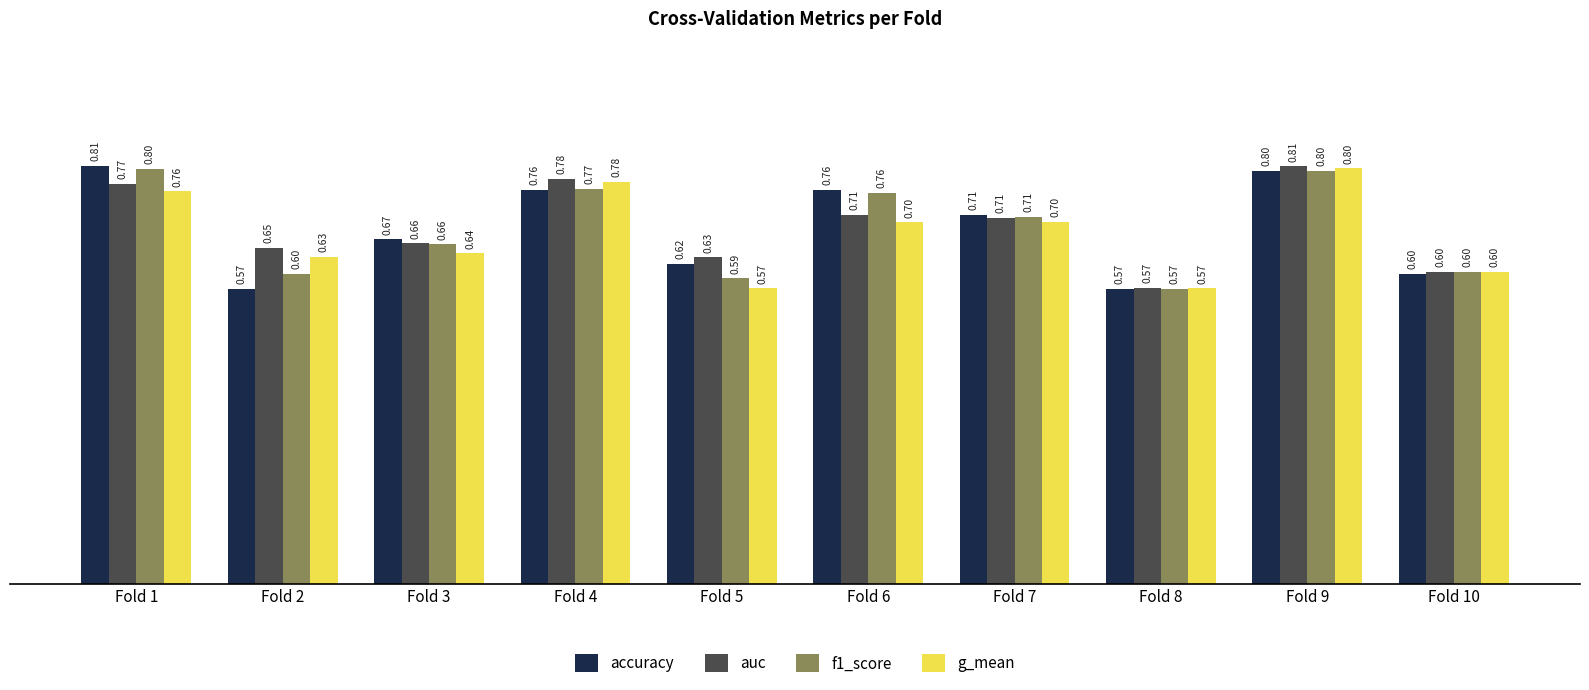

Which series changed the most between Fold 4 and Fold 7?

g_mean